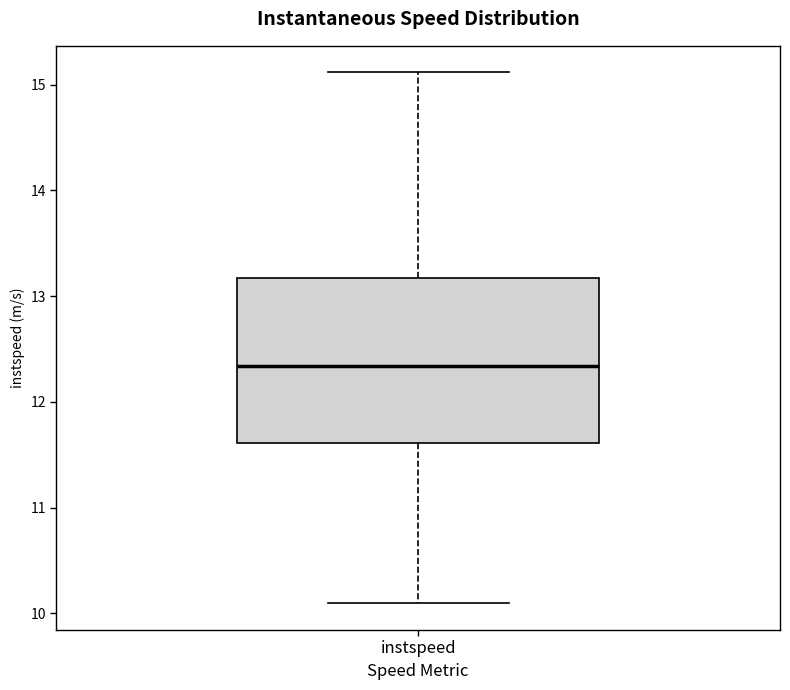

Transcribe this box plot: give where the median line is, the range the box spans, and where the two whiskers end, as read against the y-axis. The values are not printed on the chart, so give them approximately, as read against the axis.

median 12.3, box 11.6 to 13.2, whiskers 10.1 to 15.1